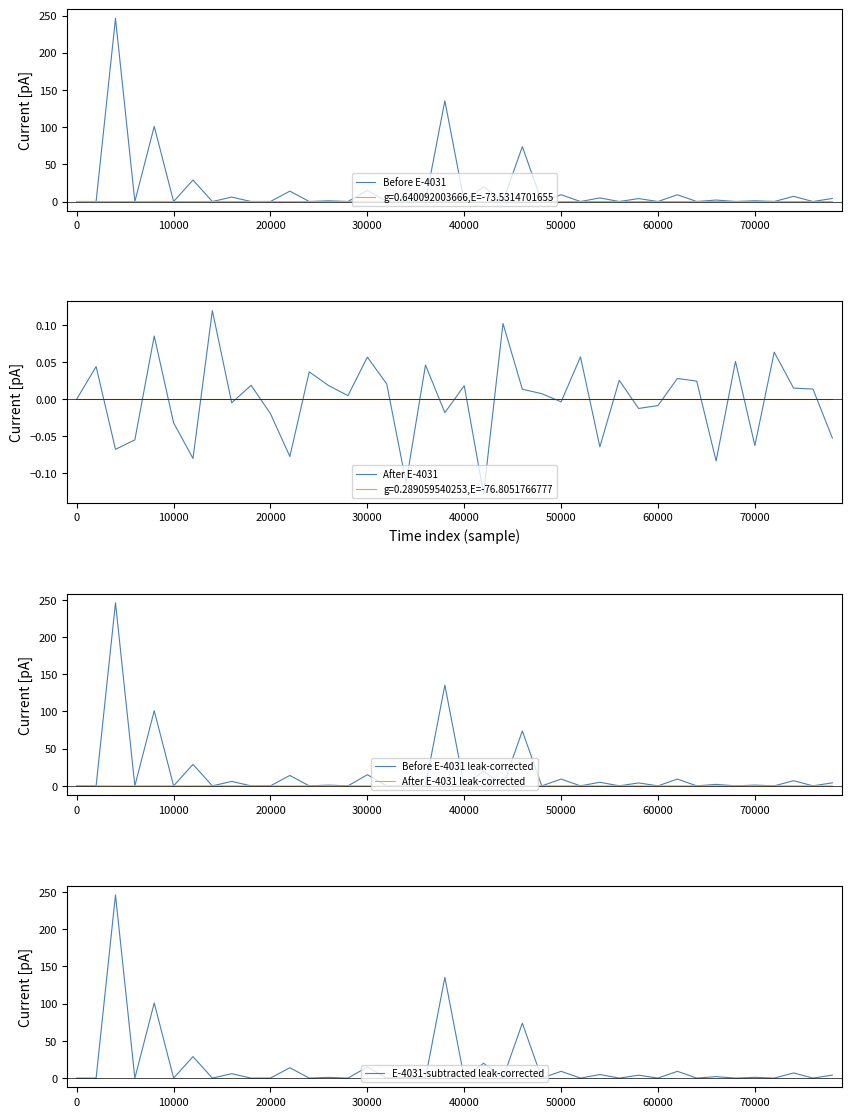

At how many categories does at least one series exceed 105?

2